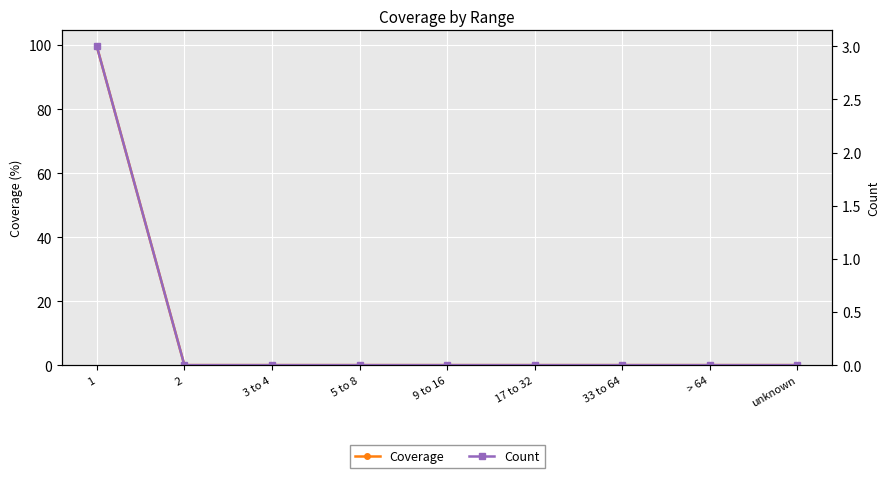

What is the label of the 9th point from the right?

1